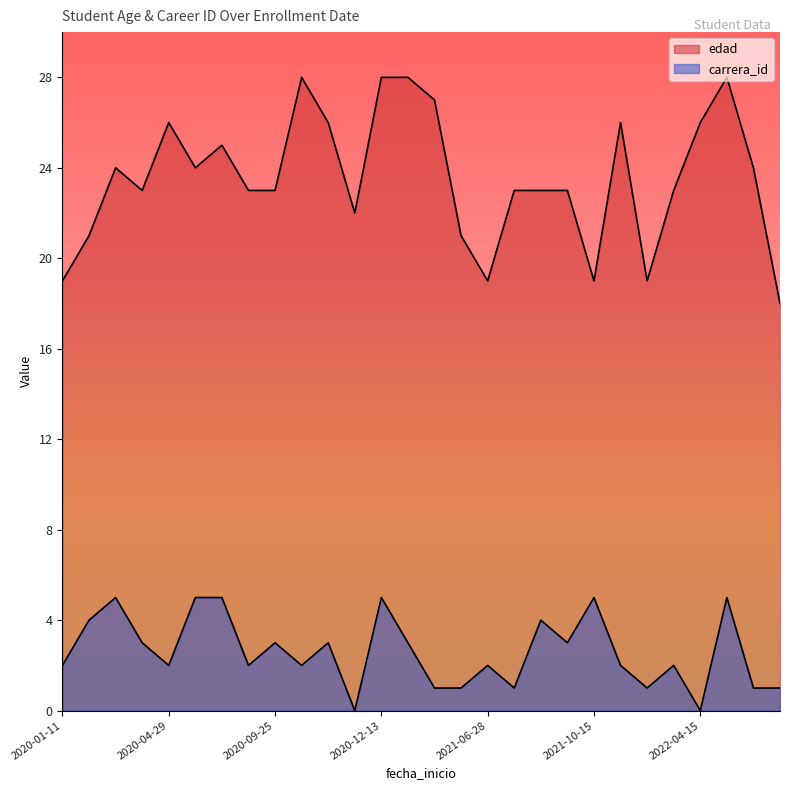

How many lines are shown in the chart?

2